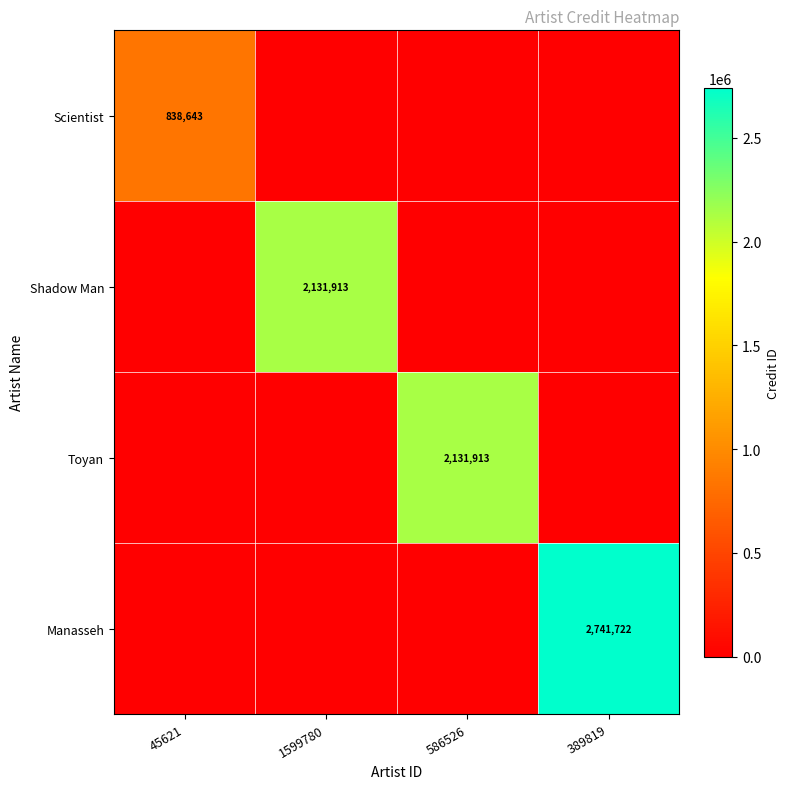

The value of Scientist at 586526 is 0. True or false?

True